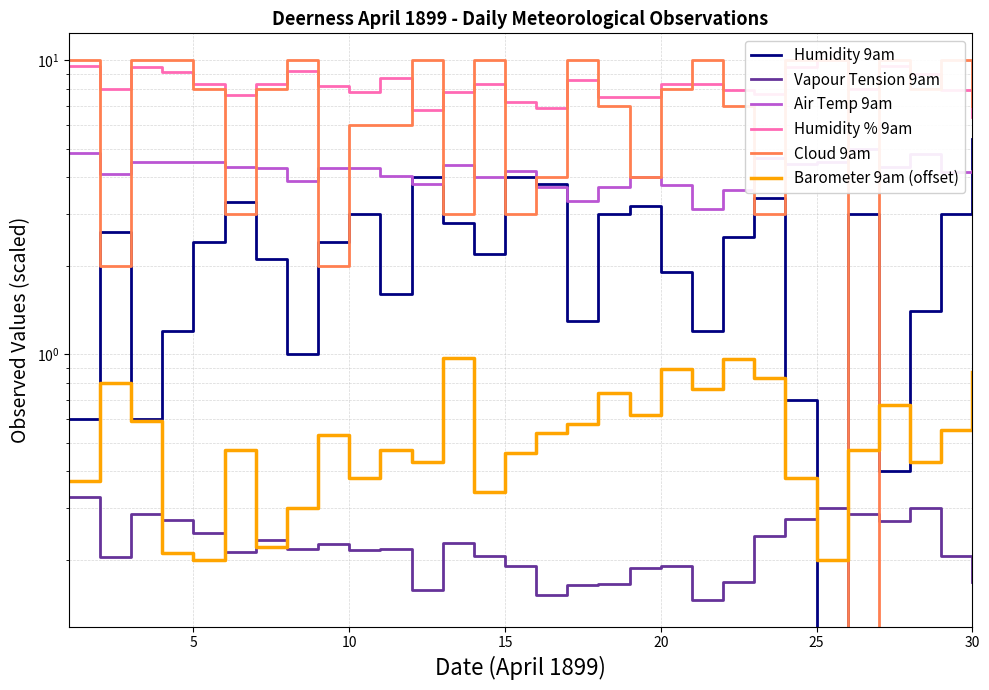

Reading left to right, extract all data points from this chart.

Humidity 9am: 0.6	2.6	0.6	1.2	2.4	3.3	2.1	1.0	2.4	3.0	1.6	4.0	2.8	2.2	4.0	3.8	1.3	3.0	3.2	1.9	1.2	2.5	3.4	0.7	0.0	3.0	0.4	1.4	3.0	5.4
Vapour Tension 9am: 0.3	0.2	0.3	0.3	0.2	0.2	0.2	0.2	0.2	0.2	0.2	0.2	0.2	0.2	0.2	0.2	0.2	0.2	0.2	0.2	0.1	0.2	0.2	0.3	0.3	0.3	0.3	0.3	0.2	0.2
Air Temp 9am: 4.8	4.1	4.5	4.5	4.5	4.3	4.3	3.9	4.3	4.3	4.0	3.8	4.4	4.0	4.2	3.7	3.3	3.7	4.0	3.8	3.1	3.6	4.6	4.4	4.5	5.0	4.3	4.8	4.2	4.2
Humidity % 9am: 9.6	8.0	9.5	9.1	8.3	7.6	8.3	9.2	8.2	7.8	8.7	6.8	7.8	8.3	7.2	6.9	8.6	7.5	7.5	8.3	8.3	7.9	7.7	9.5	10.0	8.0	9.6	9.0	7.9	6.4
Cloud 9am: 10.0	2.0	10.0	10.0	8.0	3.0	8.0	10.0	2.0	6.0	6.0	10.0	3.0	10.0	3.0	4.0	10.0	7.0	4.0	8.0	10.0	7.0	3.0	10.0	10.0	0.0	10.0	8.0	10.0	7.0
Barometer 9am (offset): 0.4	0.8	0.6	0.2	0.2	0.5	0.2	0.3	0.5	0.4	0.5	0.4	1.0	0.3	0.5	0.5	0.6	0.7	0.6	0.9	0.8	1.0	0.8	0.4	0.2	0.5	0.7	0.4	0.6	0.9